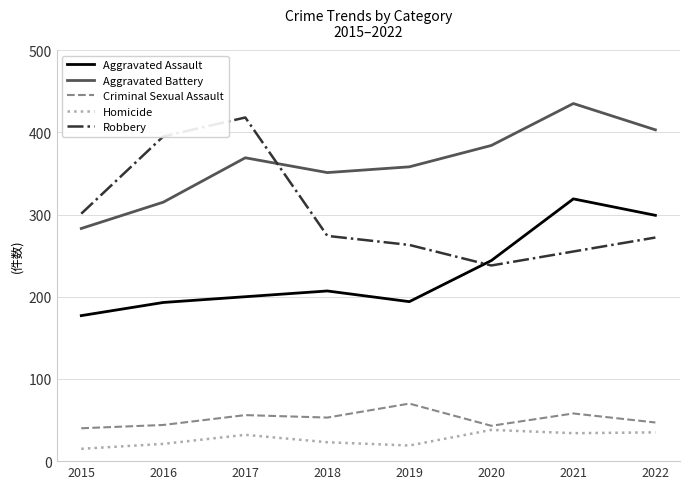

Which category has the highest value in the Aggravated Assault series?

2021